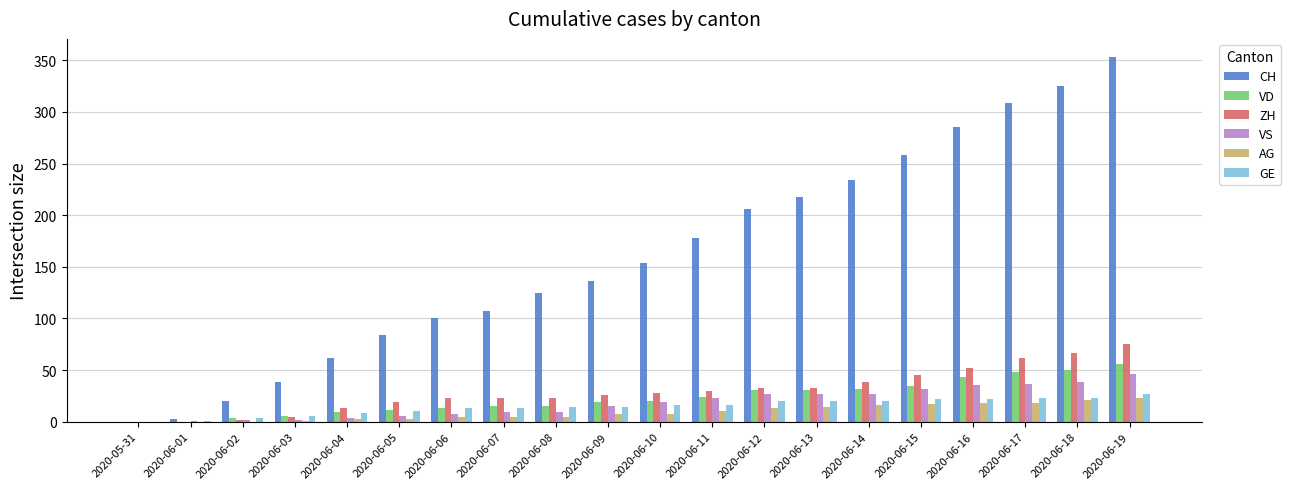

How many data points does each series have?

20